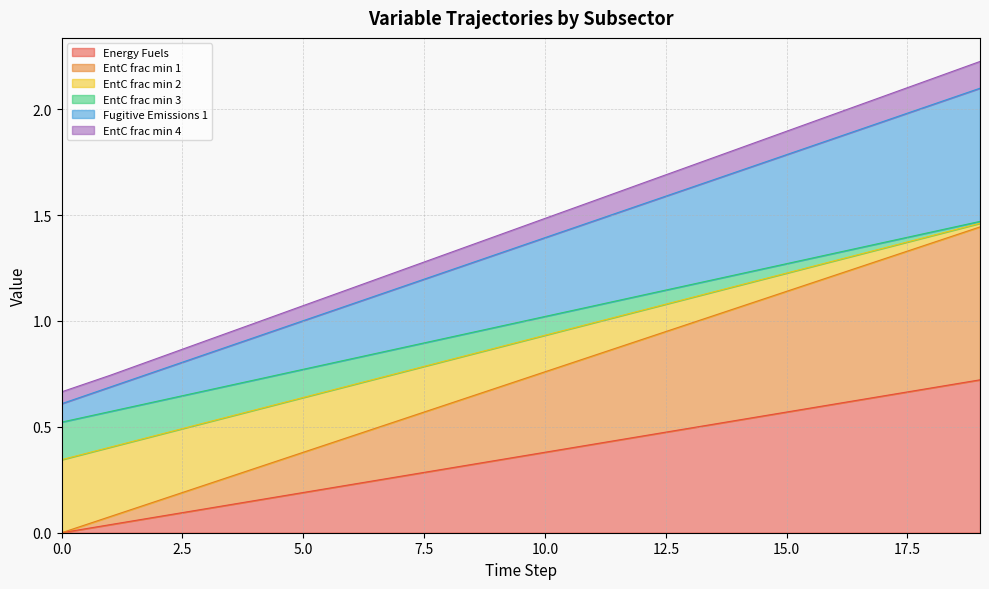

Does the chart display data point markers on the line(s)?

No